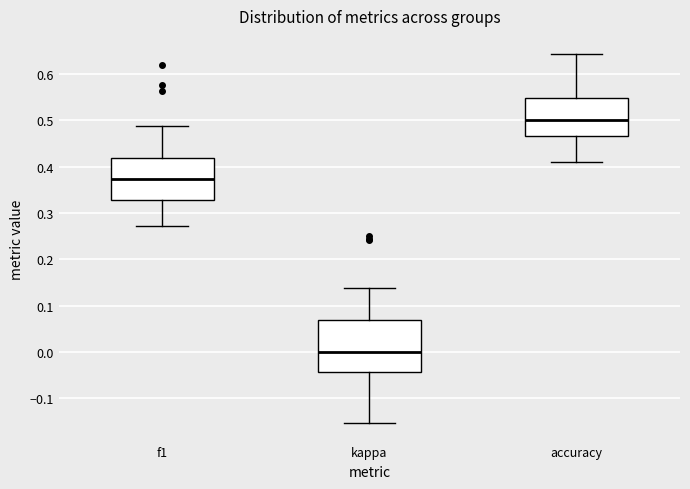

Reading left to right, transcribe this box plot: for each box, give where its median line is, the range the box spans, and where its two whiskers end, as read against the y-axis. The values are not printed on the chart, so give them approximately, as read against the axis.

f1: median 0.37, box 0.33 to 0.42, whiskers 0.27 to 0.49
kappa: median 0.00, box -0.04 to 0.07, whiskers -0.15 to 0.14
accuracy: median 0.50, box 0.47 to 0.55, whiskers 0.41 to 0.64